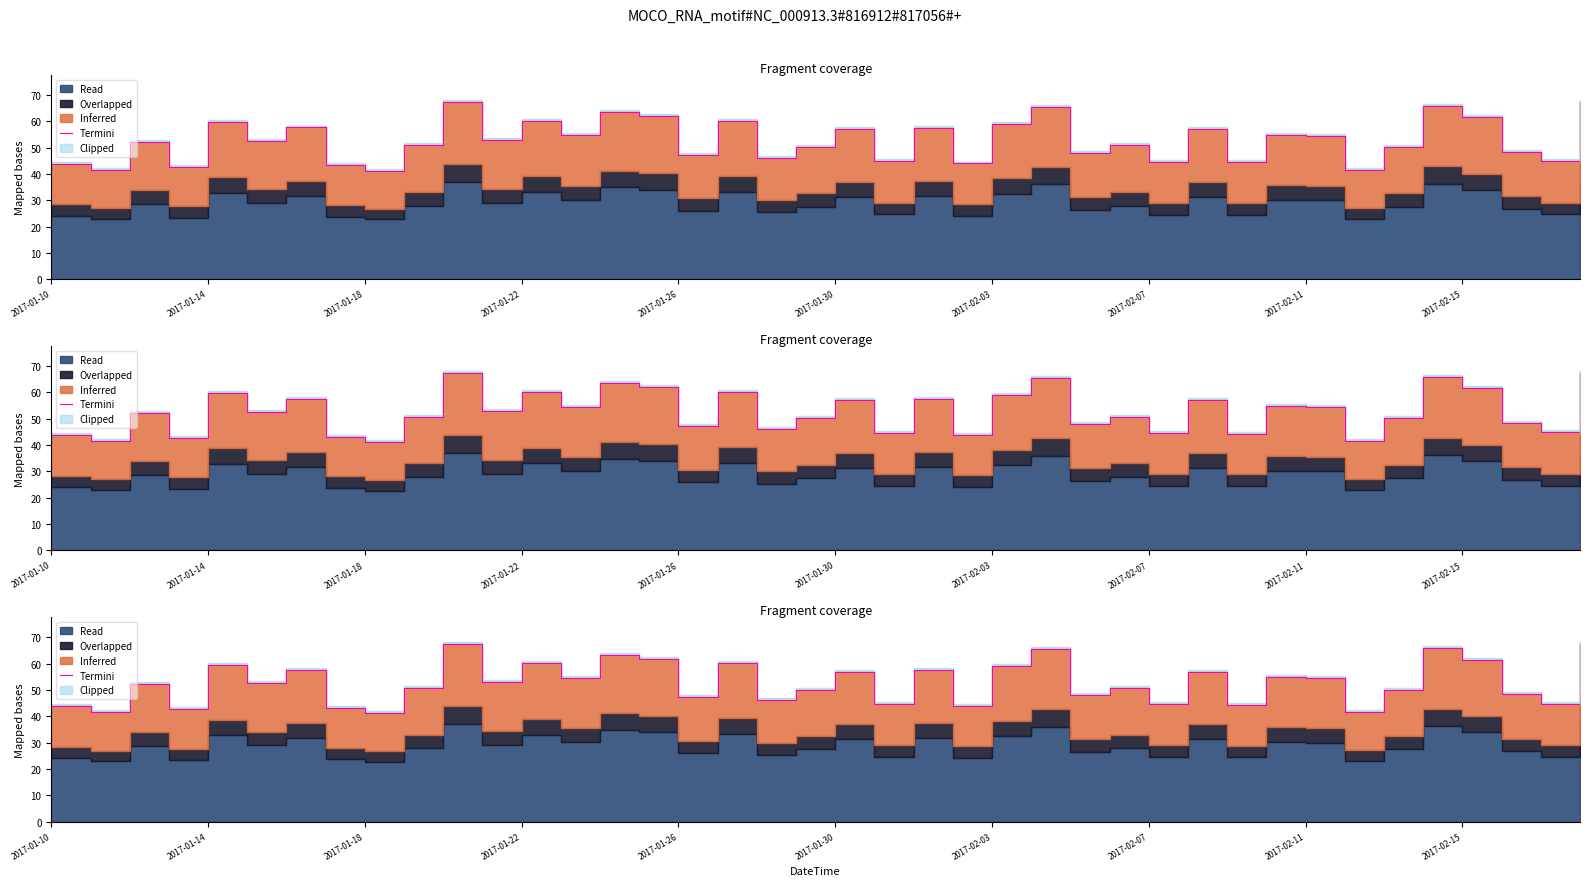

What is the minimum value shown in the chart?

41.3